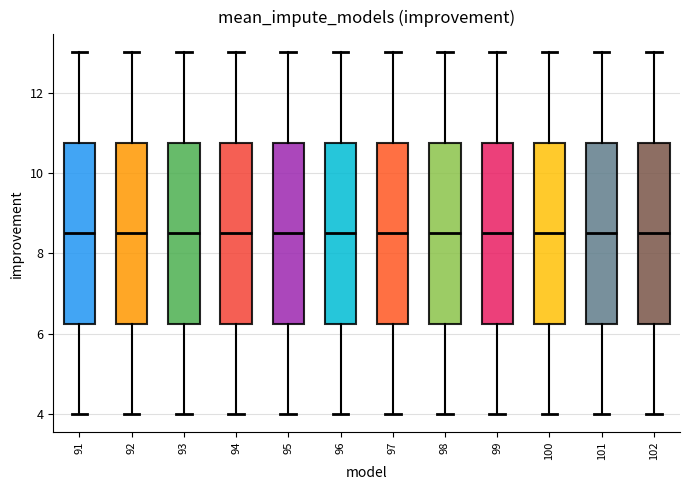

Where does the median line of the box at x = 95 sit on the y-axis? The values are not printed on the chart, so give them approximately, as read against the axis.

8.6